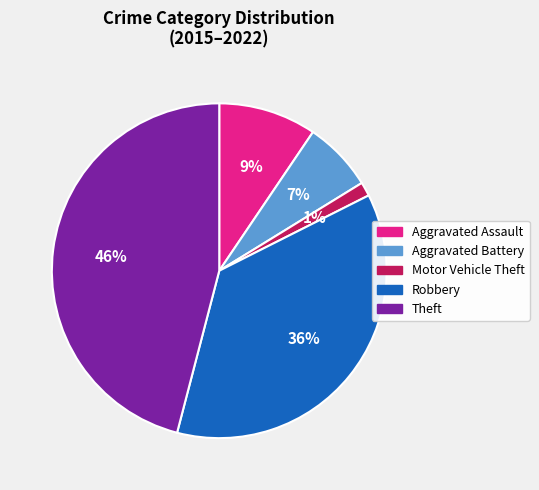

To the nearest percent, what is the difference between the largest and smallest slice percentages?

45%